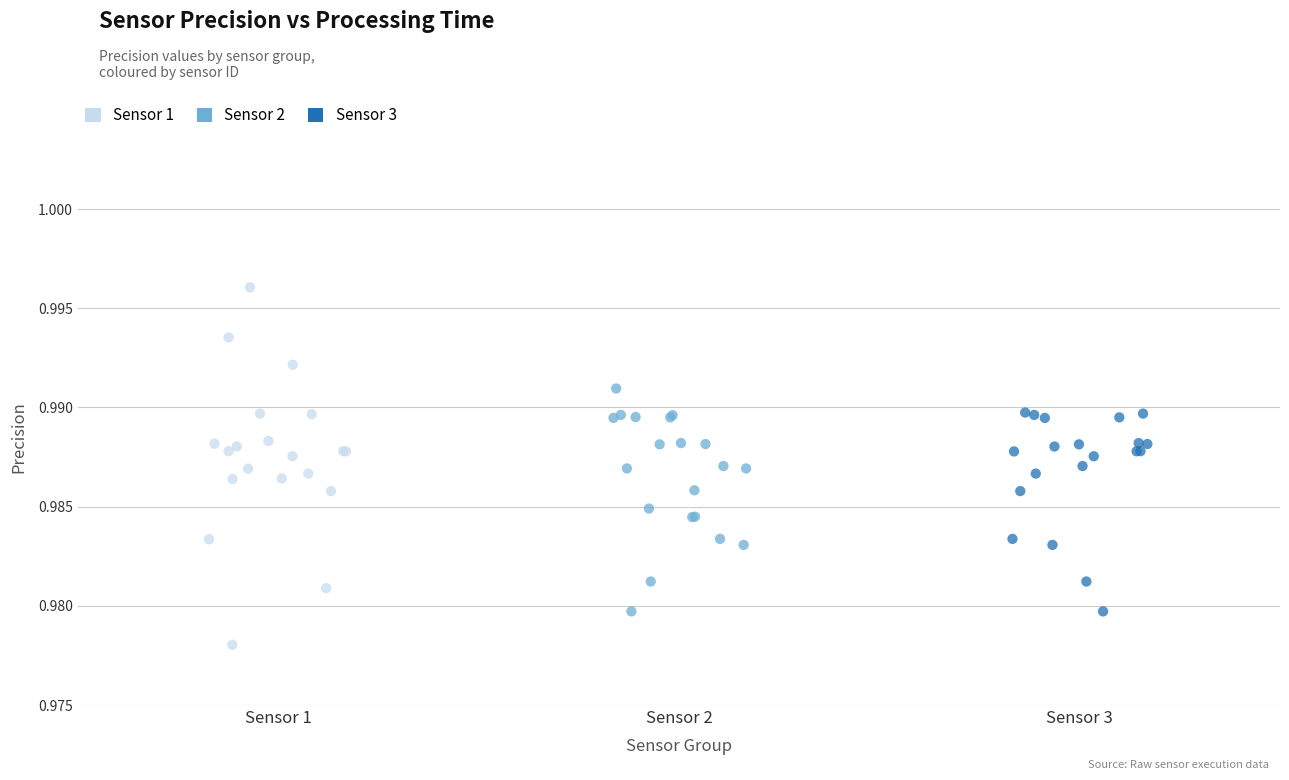

Which series has the widest spread of Y values?

Sensor 1